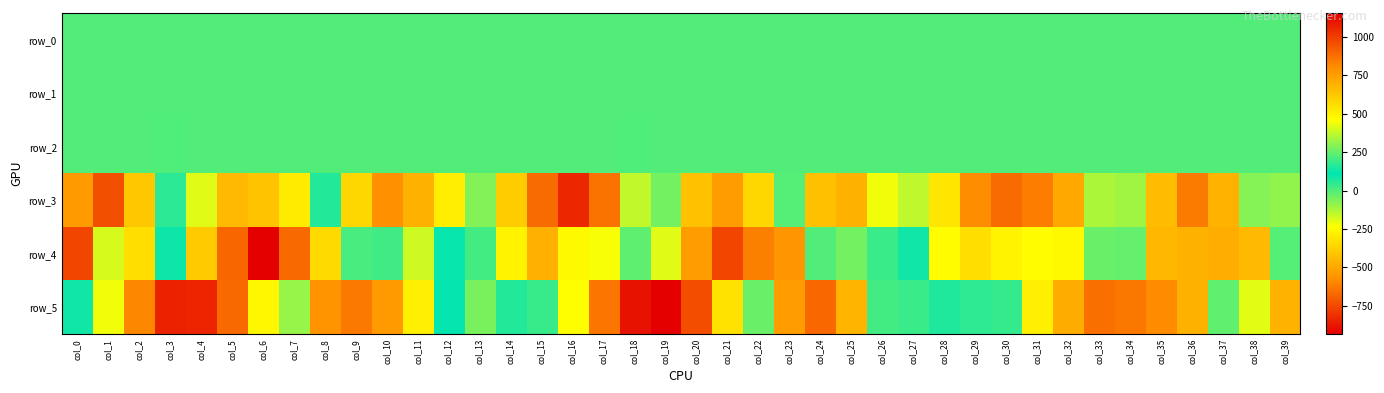

Reading left to right, extract all data points from this chart.

row_0: 0.3	0.7	0.9	0.8	0.6	0.4	-0.0	-0.3	-0.3	-0.1	0.1	0.3	0.3	0.1	-0.0	0.3	0.6	0.7	0.8	0.7	0.4	0.0	-0.3	-0.3	-0.1	0.2	0.3	0.0	-0.0	0.1	0.4	0.5	0.6	0.6	0.5	0.5	0.1	-0.2	-0.3	-0.2
row_1: -0.3	-0.6	-0.7	-0.8	-0.7	-0.5	-0.3	-0.1	0.1	0.2	0.1	-0.0	-0.0	-0.0	-0.0	-0.1	-0.5	-0.7	-0.9	-0.8	-0.7	-0.5	-0.1	0.1	0.1	0.1	0.0	0.0	-0.0	-0.1	-0.3	-0.5	-0.7	-0.8	-0.8	-0.6	-0.5	-0.2	0.1	0.2
row_2: 0.6	0.9	1.1	1.3	1.1	0.9	0.8	0.6	0.5	0.5	0.8	1.1	1.3	1.0	0.6	0.7	0.8	1.1	1.4	1.2	1.1	0.8	0.5	0.4	0.6	0.9	1.2	0.9	0.7	0.7	0.9	0.9	1.0	1.3	1.3	1.1	0.9	0.6	0.5	0.5
row_3: -541.0	-734.5	-406.6	50.8	416.3	667.7	640.9	516.9	66.0	-356.9	-566.4	-468.8	-287.9	-65.4	-390.6	-664.5	-833.4	-647.6	-150.0	268.7	646.1	755.1	577.1	-5.0	-426.3	-468.8	-217.8	-146.1	-313.0	-581.5	-666.2	-621.8	-493.2	-124.3	330.0	661.3	847.0	688.1	293.8	-85.6
row_4: -754.8	-180.3	-334.5	94.8	614.7	903.1	1156.9	894.8	569.1	210.5	23.4	-167.2	121.2	17.9	-268.4	-474.4	-252.9	-223.3	-15.4	415.0	759.4	981.3	836.1	778.7	224.4	-43.8	32.8	89.3	-239.6	-333.8	-269.2	-239.7	-255.8	-33.4	246.8	675.2	694.7	706.4	667.1	227.1
row_5: 87.1	-218.7	-596.6	-846.6	-839.7	-670.6	-258.5	317.1	781.4	854.4	762.0	506.5	119.1	-52.7	159.4	37.4	-235.9	-636.3	-886.7	-933.8	-741.5	-324.8	254.9	756.6	897.8	680.8	203.3	30.5	155.6	175.4	38.4	-282.7	-486.8	-653.9	-634.8	-584.8	-469.1	-19.6	419.7	688.5